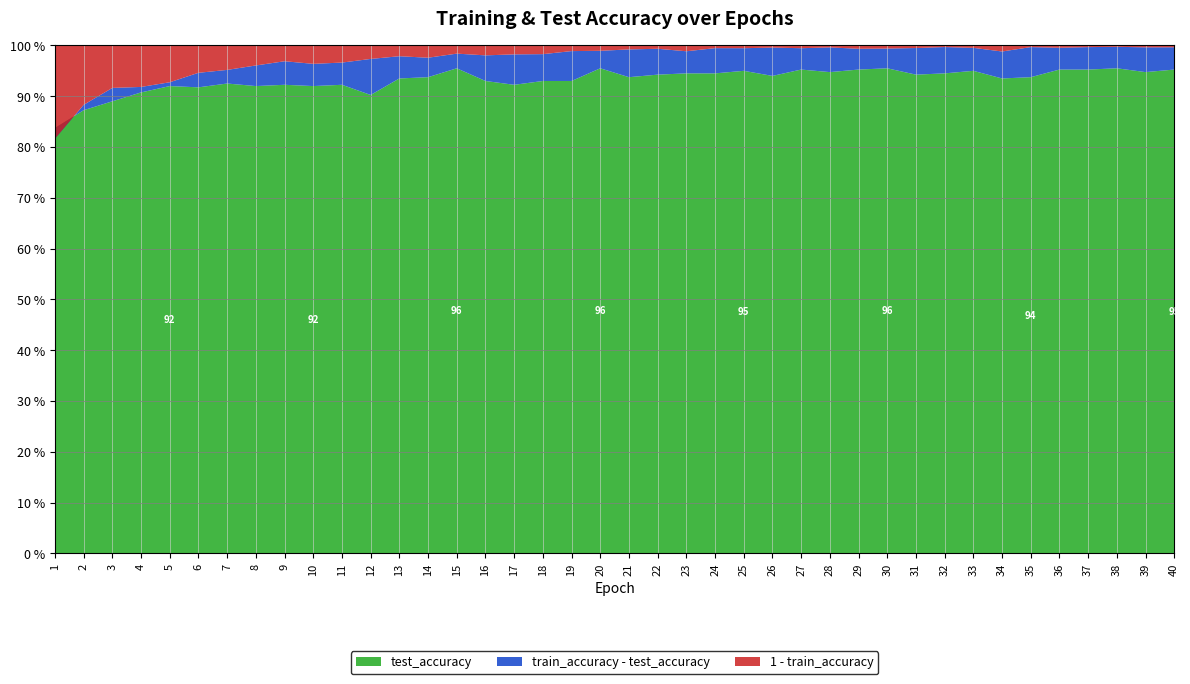

Reading left to right, transcribe all the data shown in this chart.

test_accuracy: 0.8	0.9	0.9	0.9	0.9	0.9	0.9	0.9	0.9	0.9	0.9	0.9	0.9	0.9	1.0	0.9	0.9	0.9	0.9	1.0	0.9	0.9	0.9	0.9	0.9	0.9	1.0	0.9	1.0	1.0	0.9	0.9	1.0	0.9	0.9	1.0	1.0	1.0	0.9	1.0
train_accuracy: 0.8	0.9	0.9	0.9	0.9	0.9	1.0	1.0	1.0	1.0	1.0	1.0	1.0	1.0	1.0	1.0	1.0	1.0	1.0	1.0	1.0	1.0	1.0	1.0	1.0	1.0	1.0	1.0	1.0	1.0	1.0	1.0	1.0	1.0	1.0	1.0	1.0	1.0	1.0	1.0